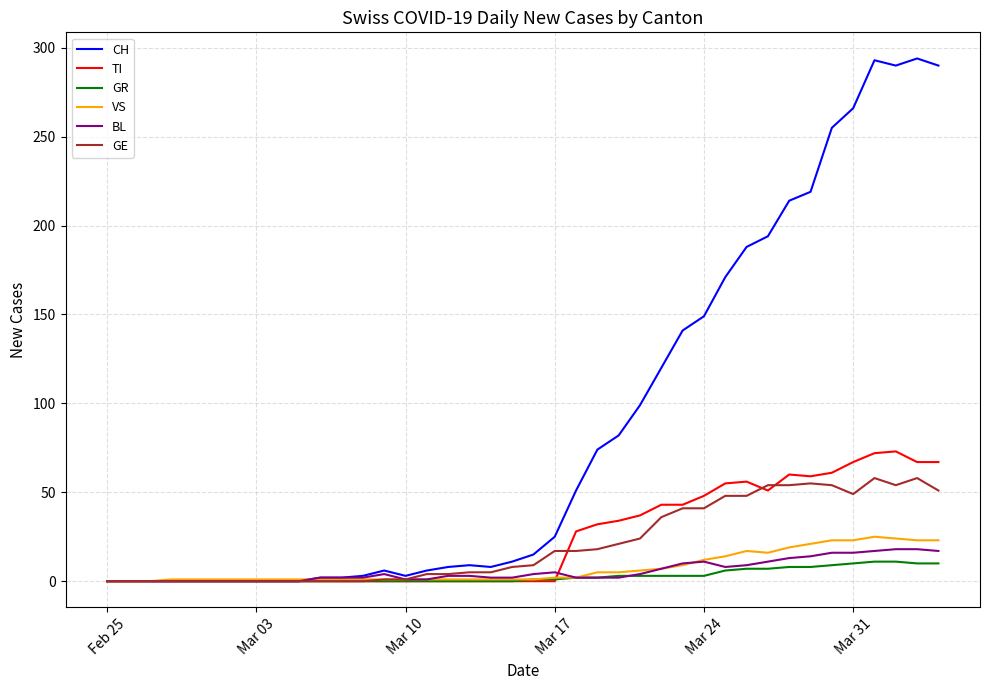

Which series has the widest spread of values?

CH